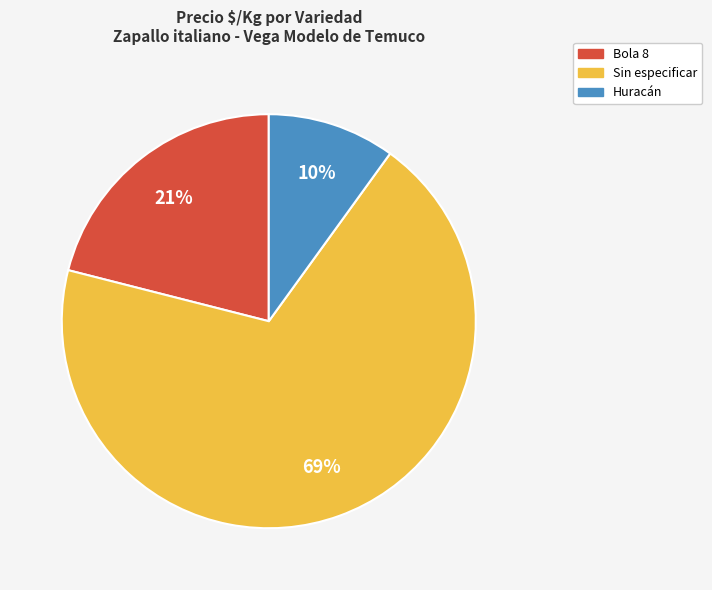

Approximately how many times larger is the value at Bola 8 compared to Huracán?

2.1